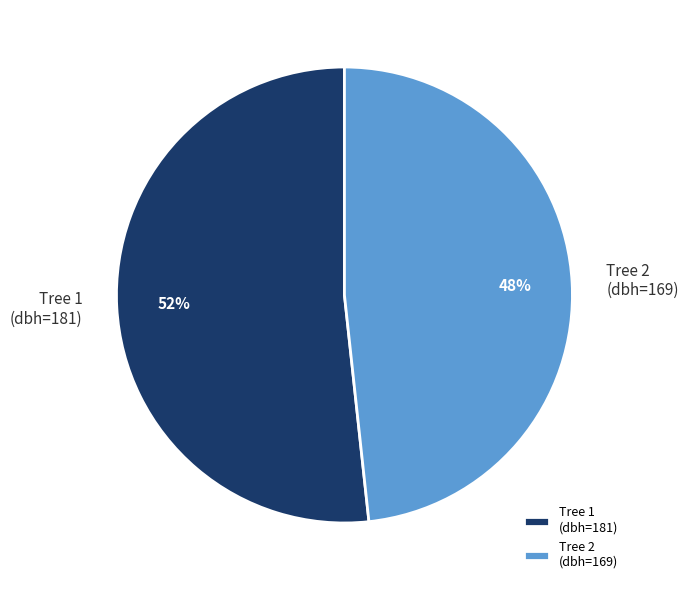

Which slice represents more than half of the pie?

Tree 1 (dbh=181)